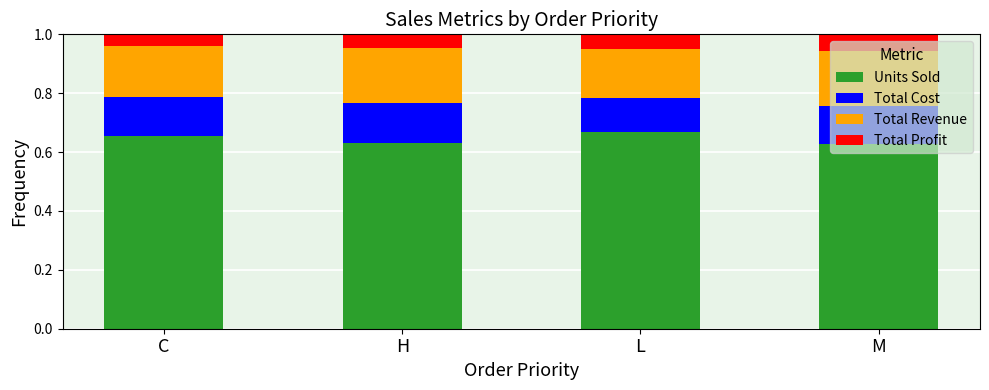

What is the sum of all Units Sold values?

2.6